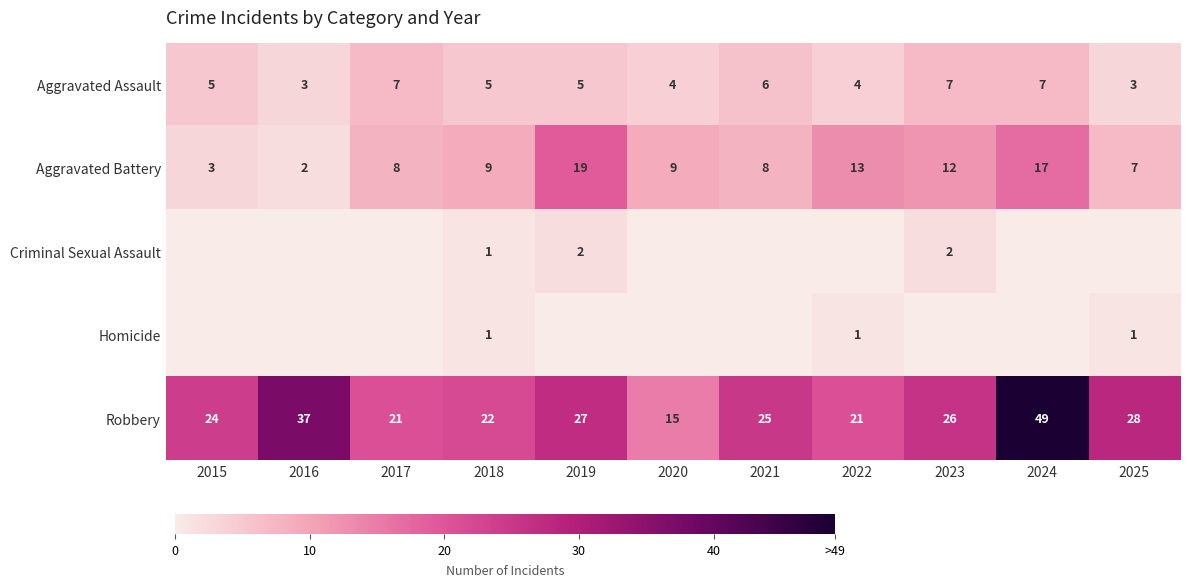

Which series changed the most between 2016 and 2017?

Robbery